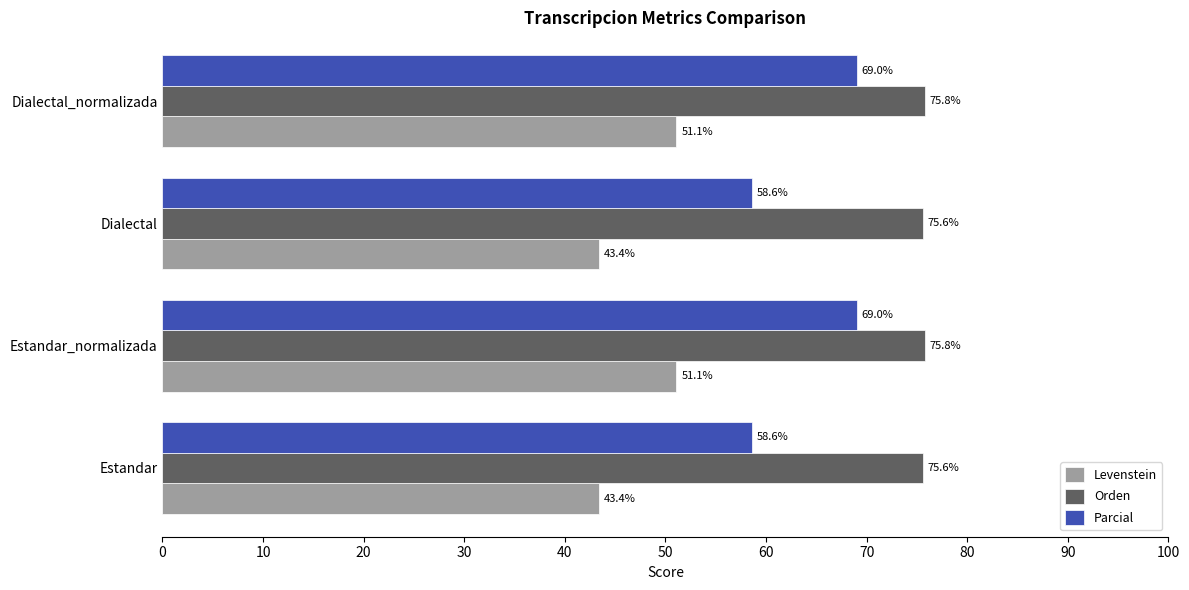

What is the spread (max minus min) of values at Dialectal_normalizada?

24.7